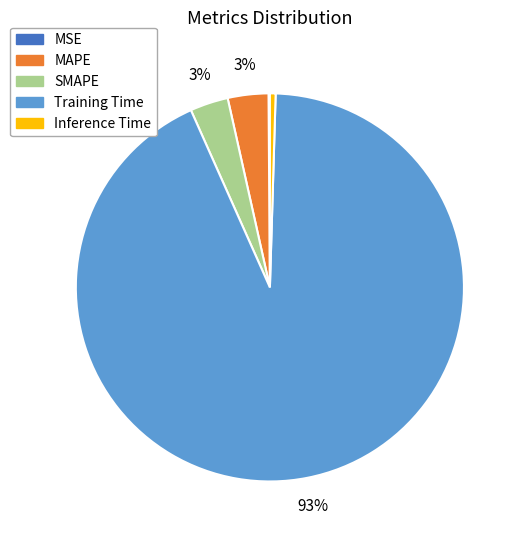

True or false: Inference Time accounts for 10% of the total.

False